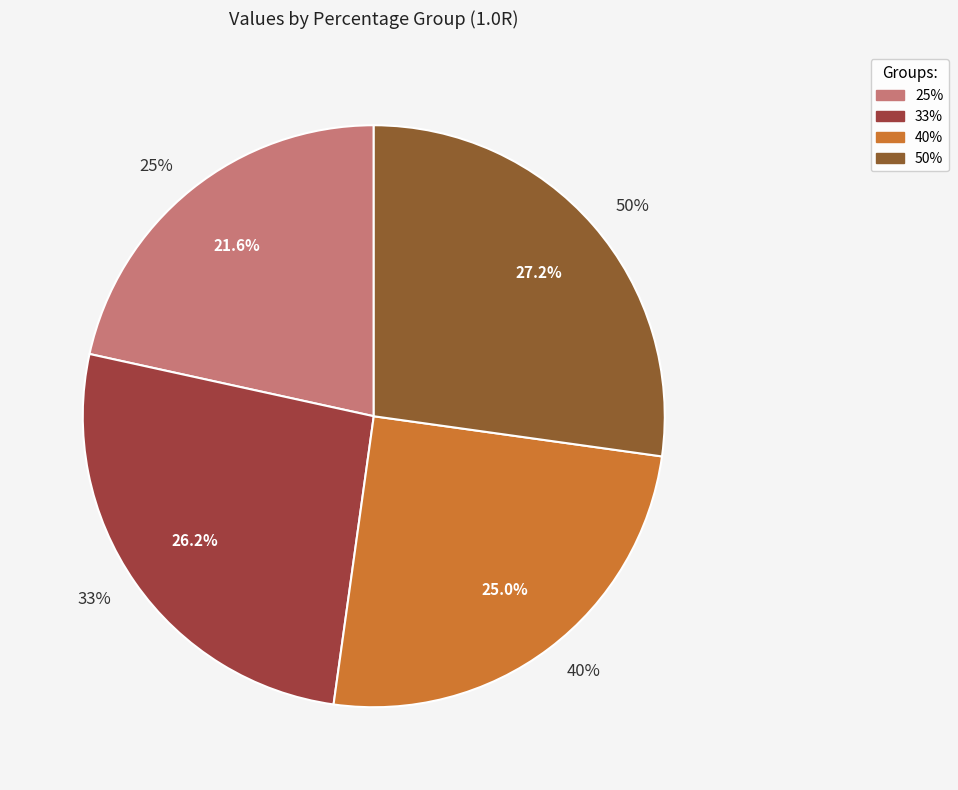

What percentage is the 33% slice, to the nearest percent?

26%